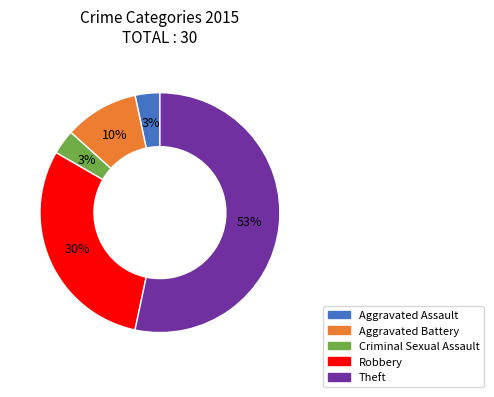

To the nearest percent, what is the difference between the Robbery and Theft slice percentages?

23%